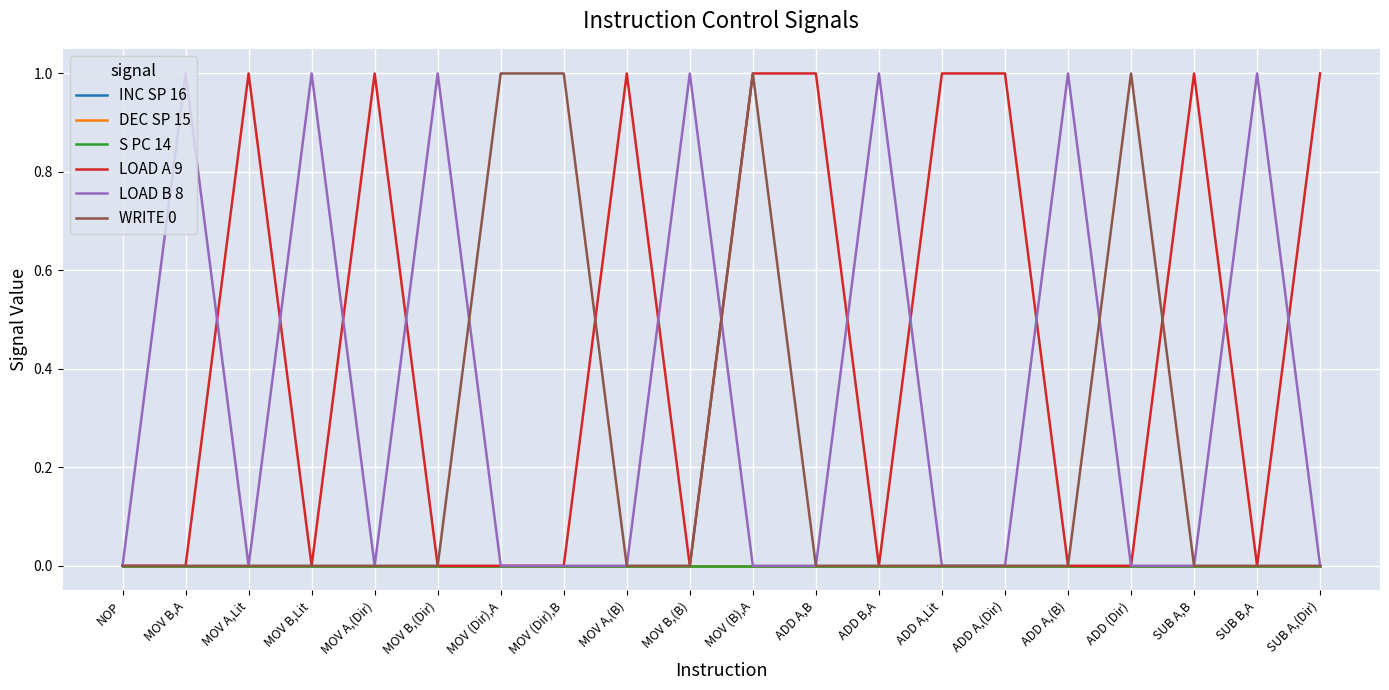

What is the label of the 4th point from the left?

MOV B,Lit